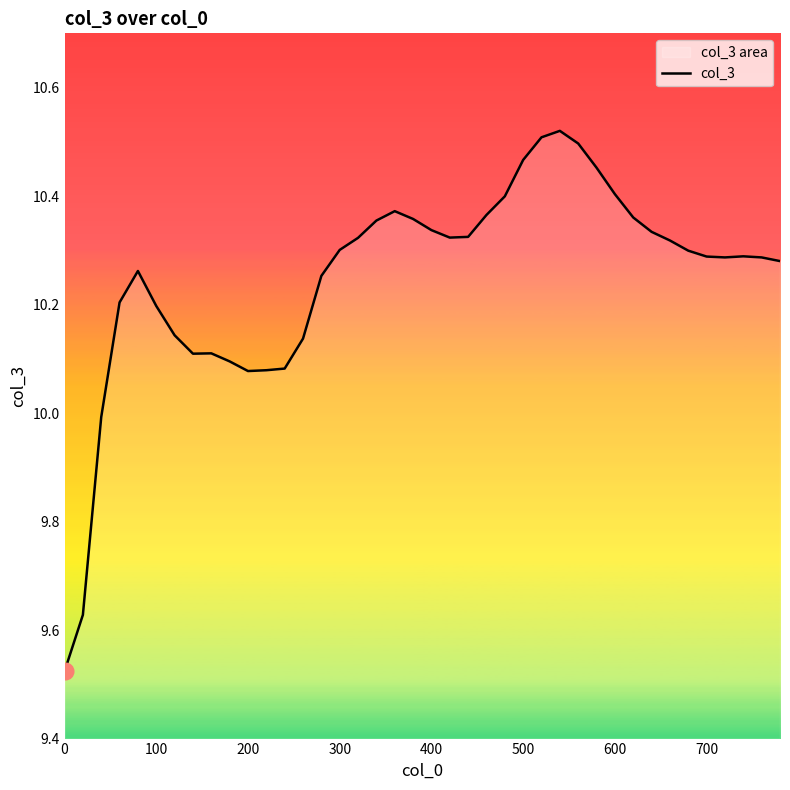

What is the difference between the maximum and minimum values?

1.0